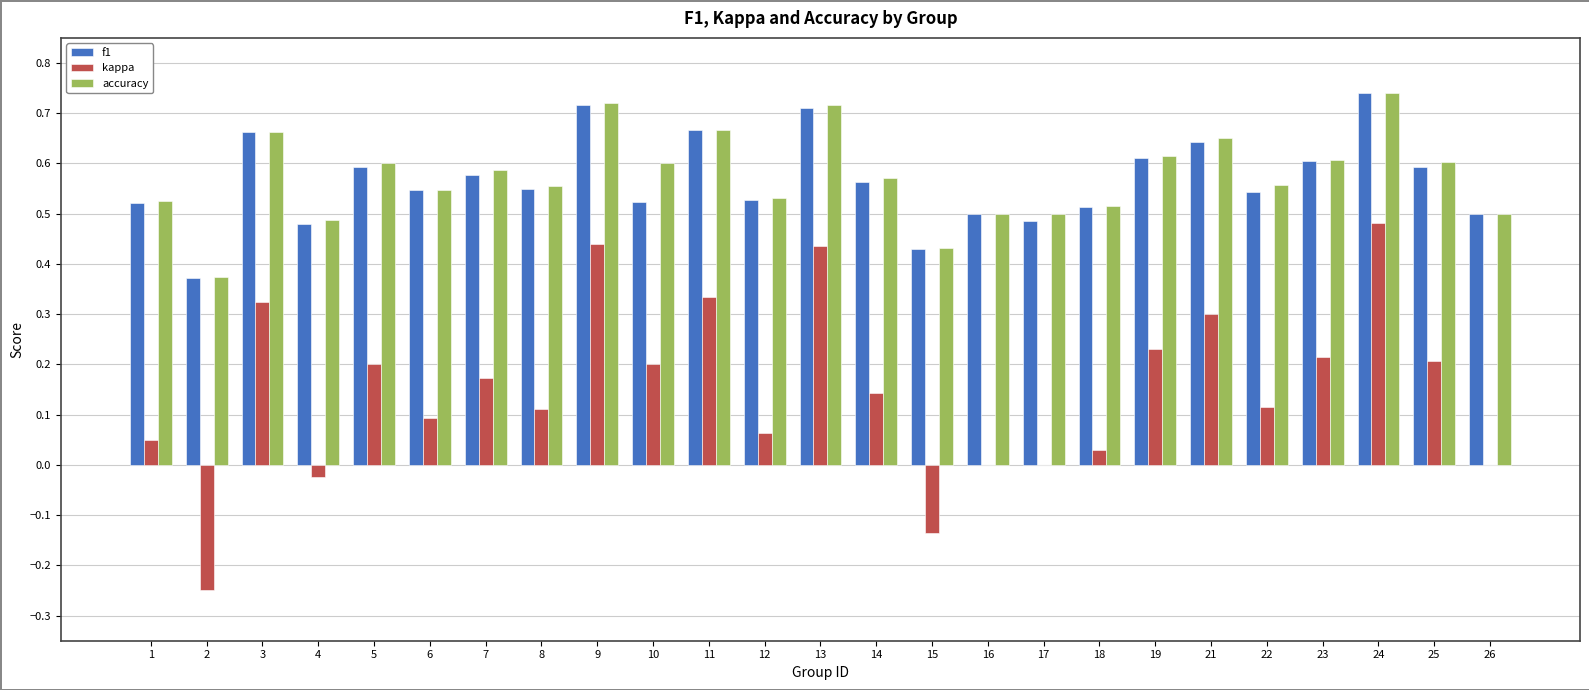

What is the sum of all accuracy values?

14.4